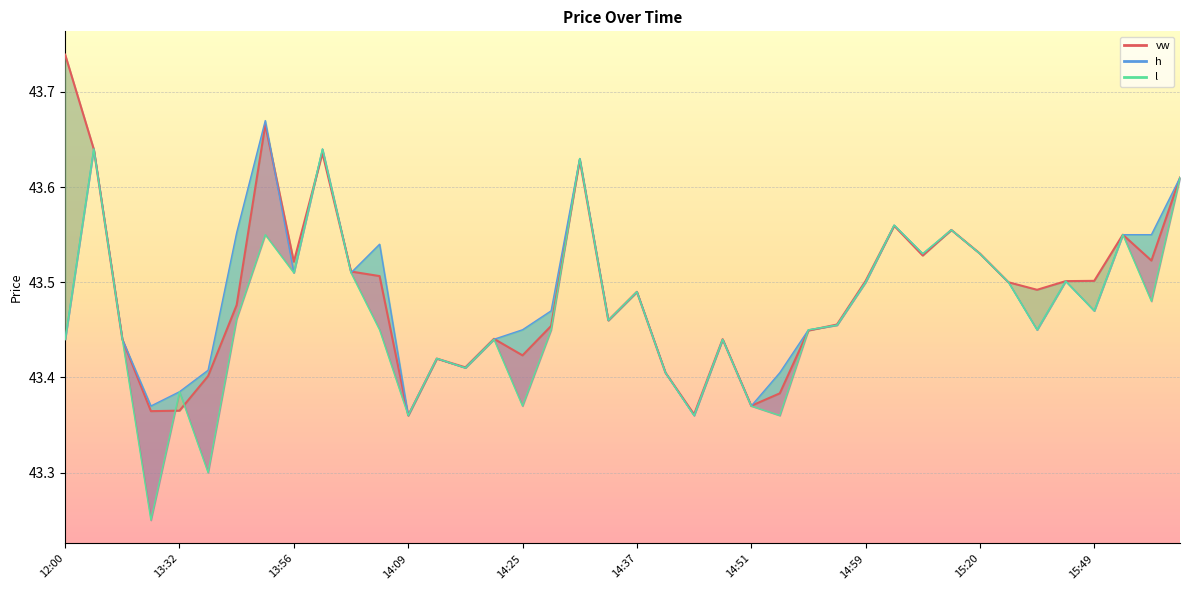

Which series changed the most between 13:54 and 15:48?

h